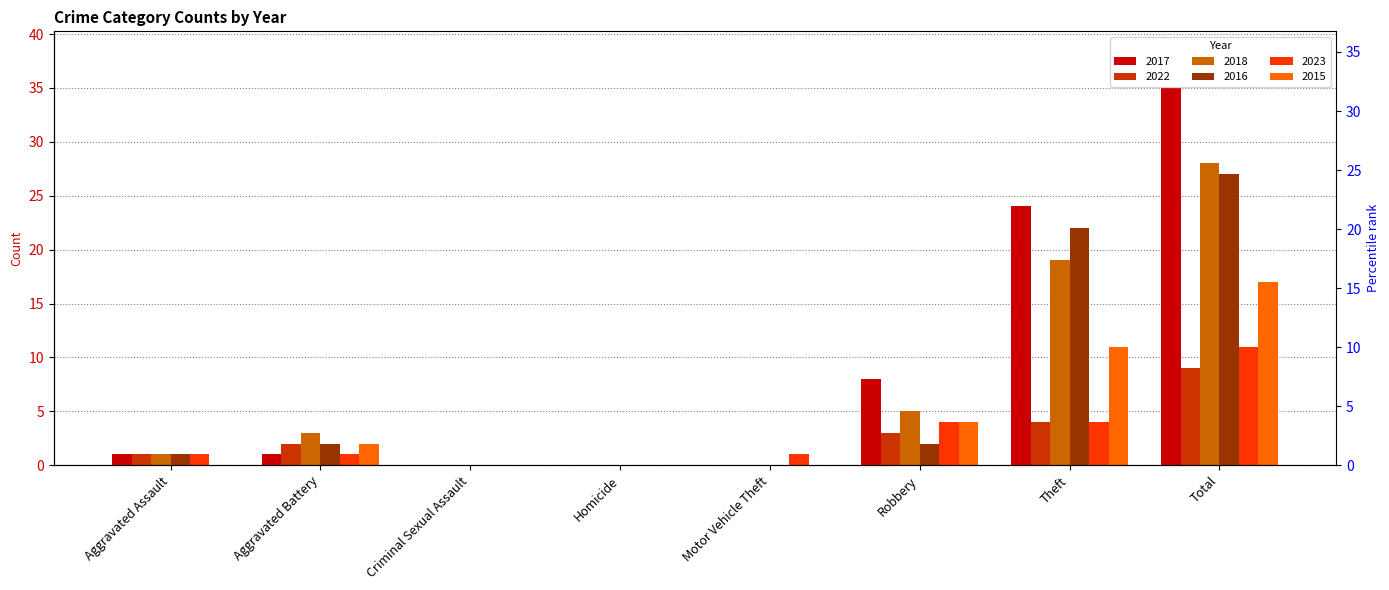

Reading right to left, list all the values displayed in this chart.

2017: 35	24	8	0	0	0	1	1
2022: 9	4	3	0	0	0	2	1
2018: 28	19	5	0	0	0	3	1
2016: 27	22	2	0	0	0	2	1
2023: 11	4	4	1	0	0	1	1
2015: 17	11	4	0	0	0	2	0